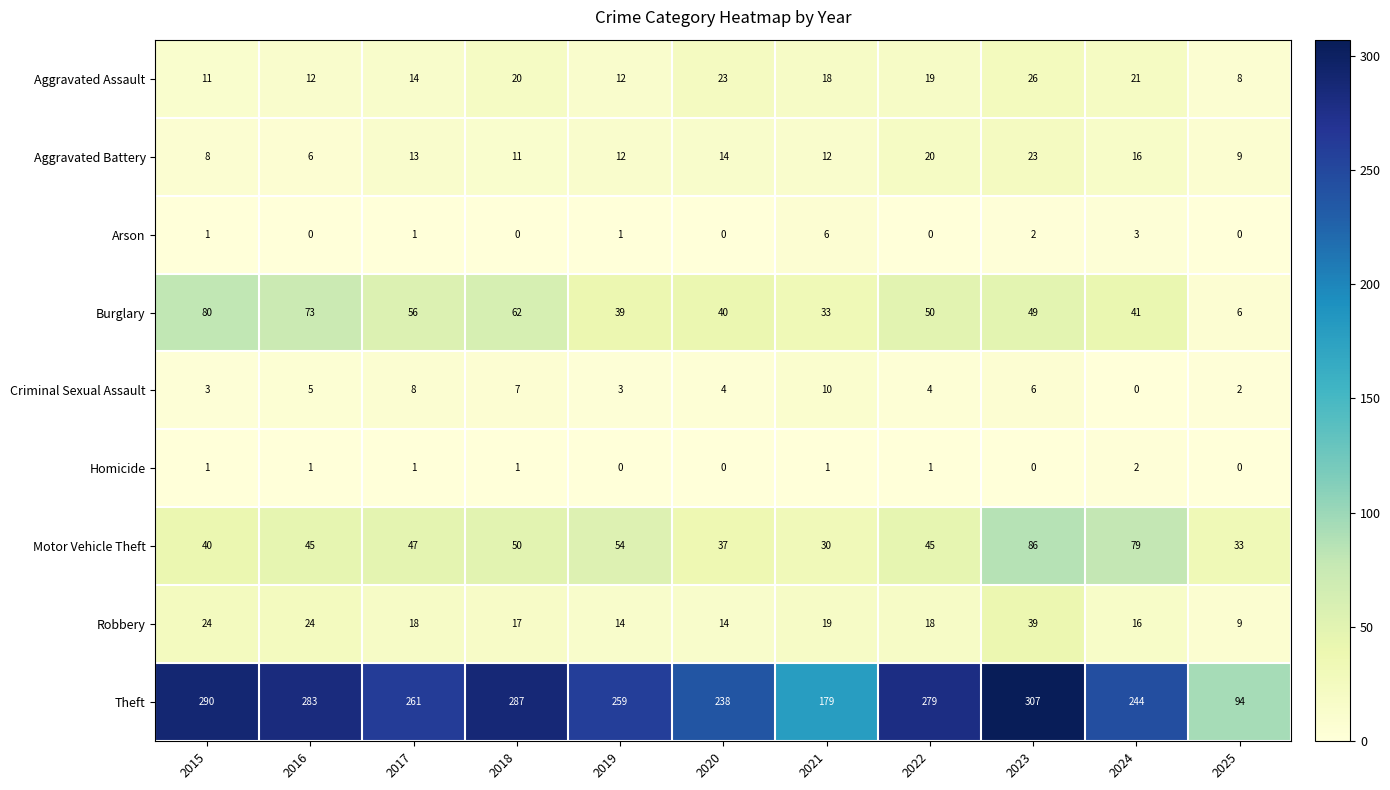

Rank the series by their maximum value, from lowest to highest.

Homicide, Arson, Criminal Sexual Assault, Aggravated Battery, Aggravated Assault, Robbery, Burglary, Motor Vehicle Theft, Theft